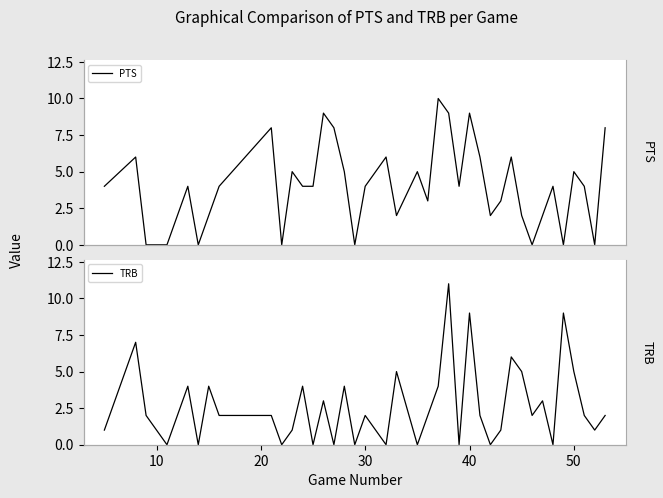

What is the difference between the second highest and second lowest values in the TRB series?

9